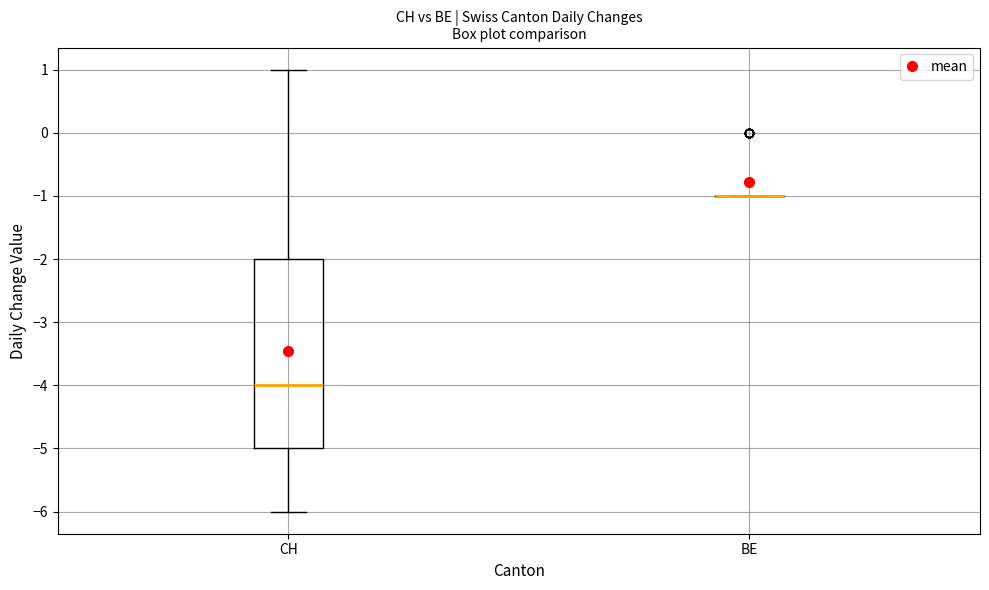

Comparing the boxes themselves (not the whiskers), which one is the tallest?

CH